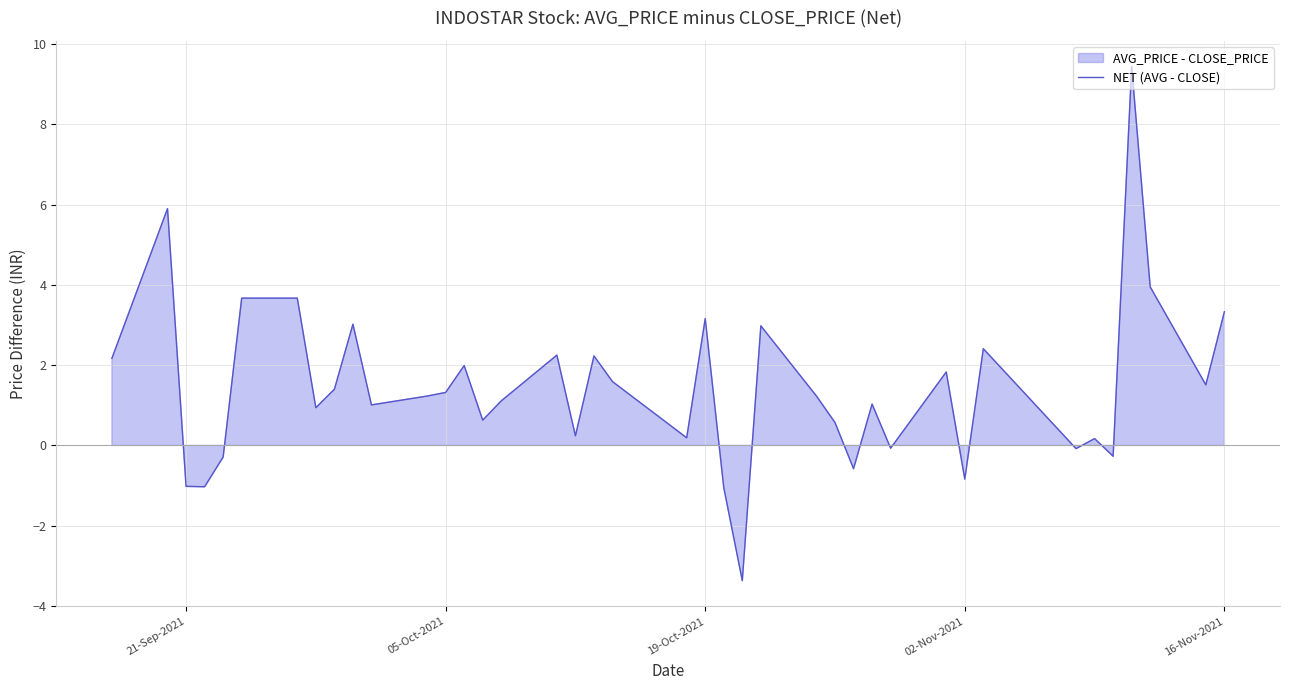

What is the value of the 28th point from the left?

-0.6